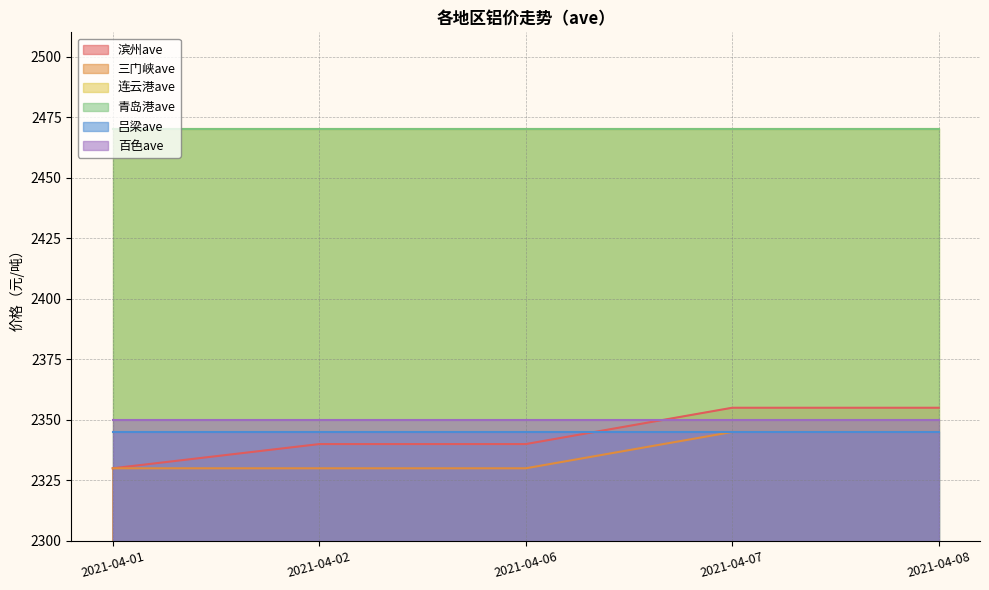

The value of 百色ave at 2021-04-07 is 3254. True or false?

False